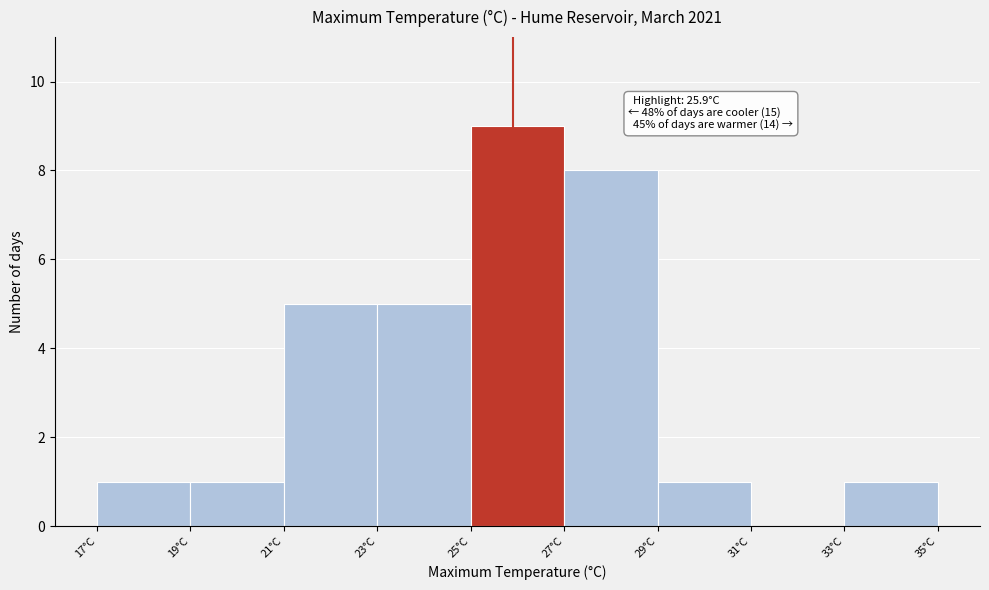

Which range on the x-axis has the tallest bar?

25 to 27